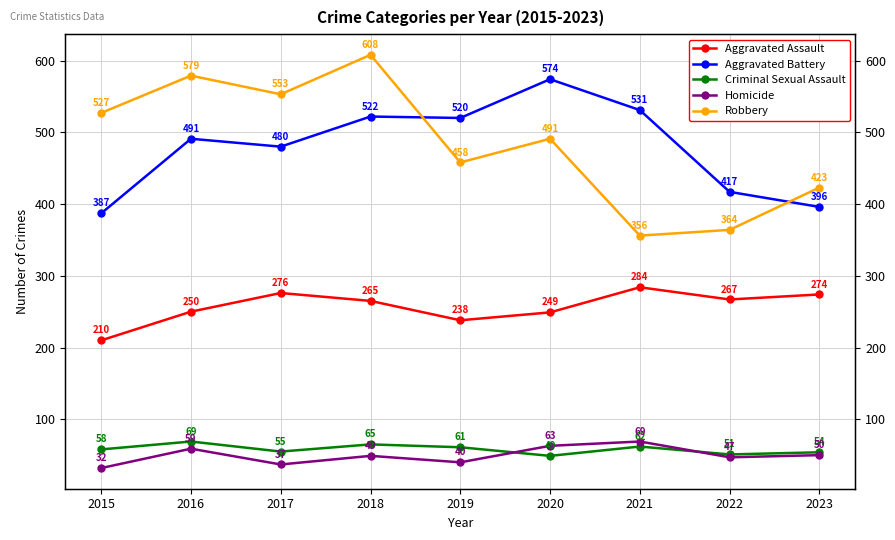

Reading left to right, transcribe all the data shown in this chart.

Aggravated Assault: 210	250	276	265	238	249	284	267	274
Aggravated Battery: 387	491	480	522	520	574	531	417	396
Criminal Sexual Assault: 58	69	55	65	61	49	62	51	54
Homicide: 32	59	37	49	40	63	69	47	50
Robbery: 527	579	553	608	458	491	356	364	423